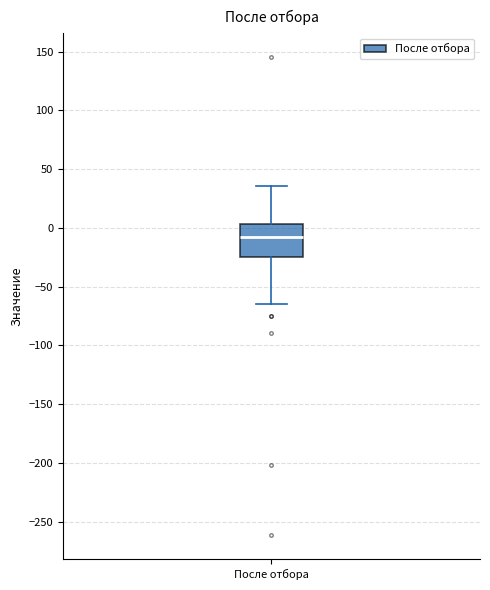

Where does the median line of the box for После отбора sit on the y-axis? The values are not printed on the chart, so give them approximately, as read against the axis.

-5